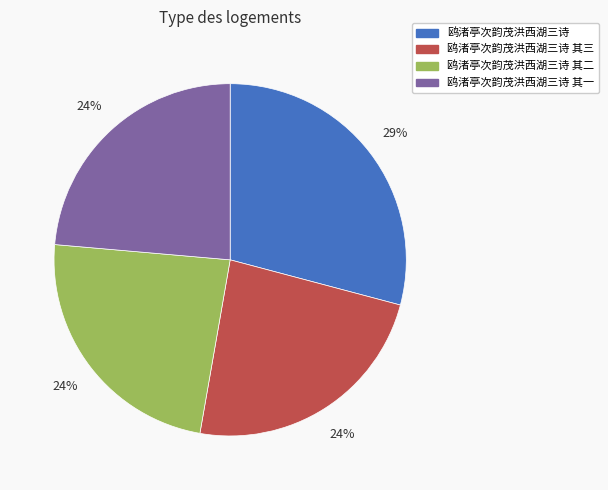

Is there a majority slice in this chart?

No